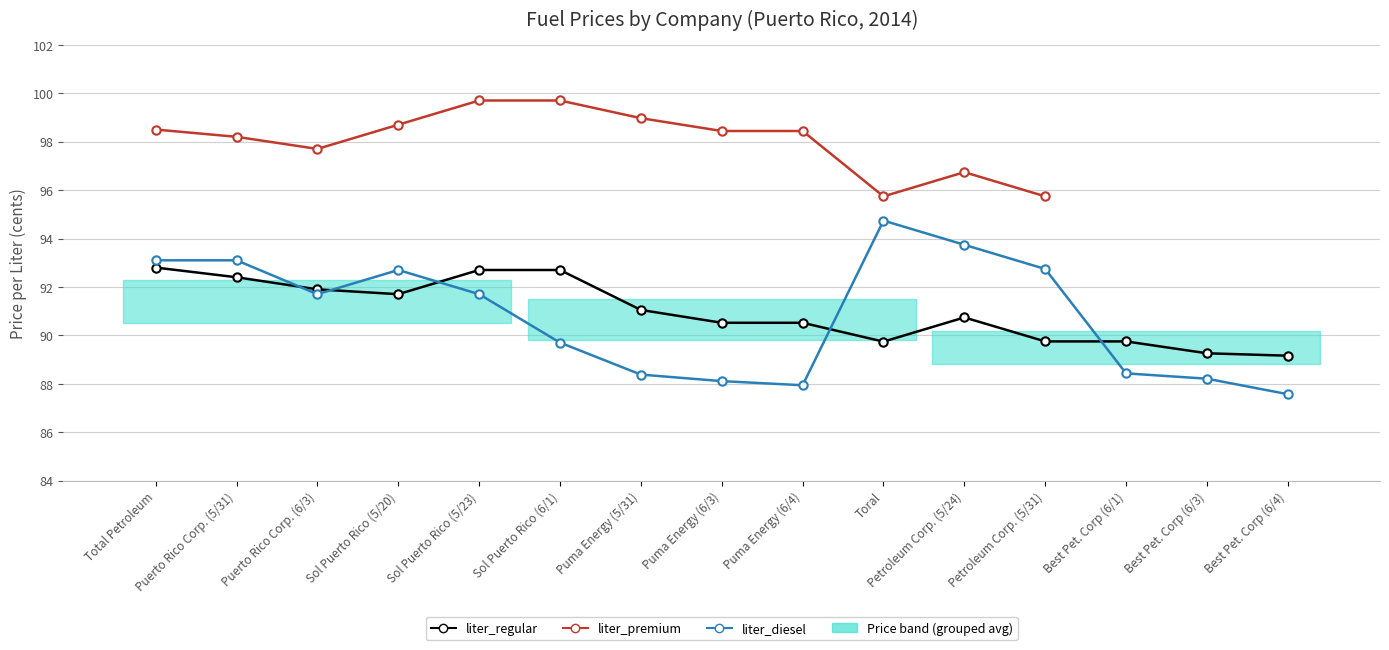

At which category is the sum across all series the highest?

Total Petroleum